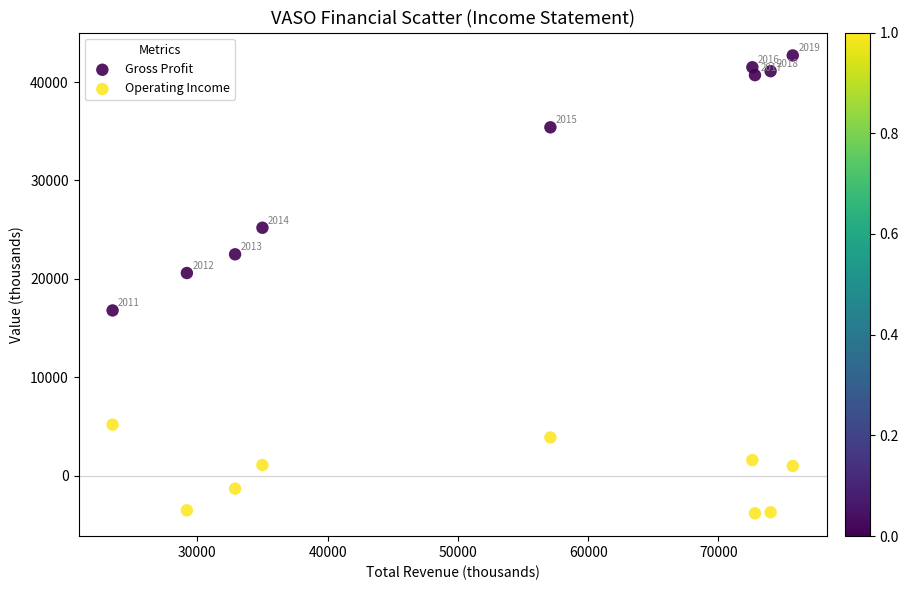

Which series has the widest spread of Y values?

Gross Profit